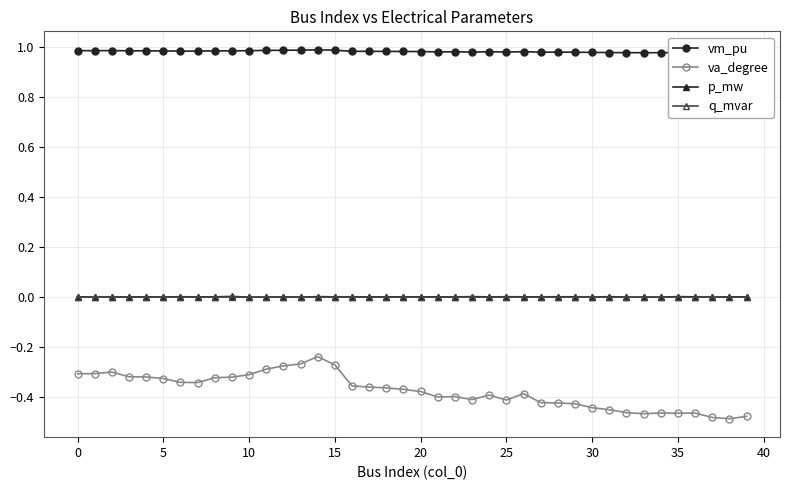

True or false: va_degree and q_mvar cross at least once.

False